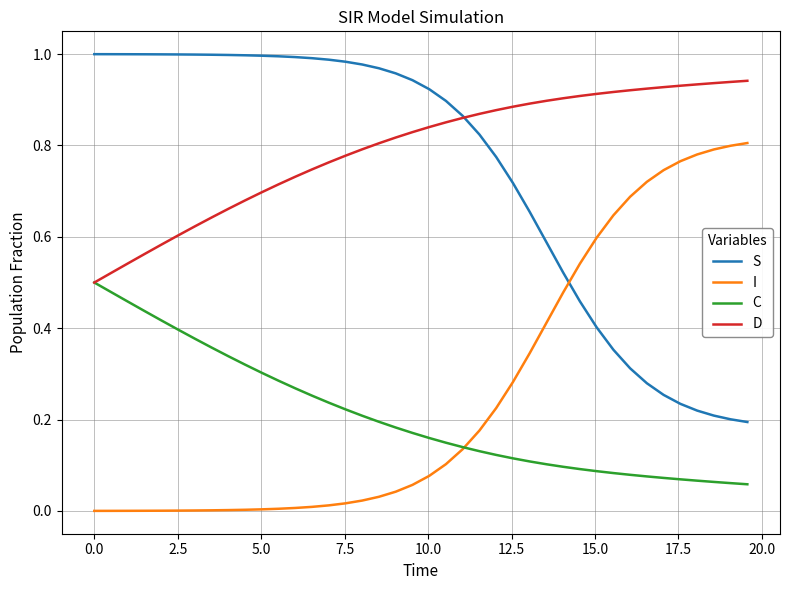

True or false: I and D intersect in this chart.

False